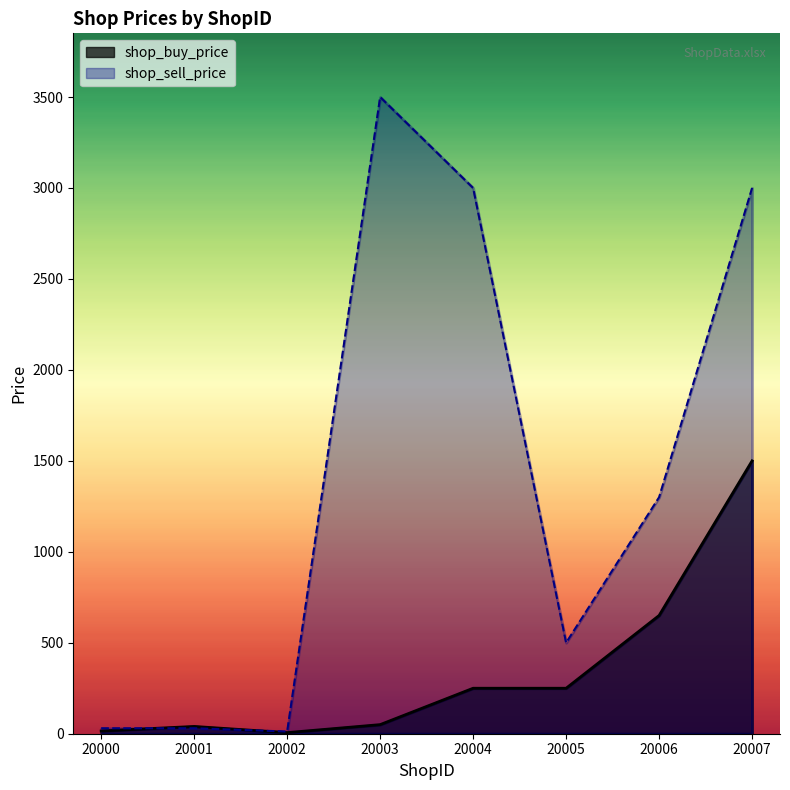

In shop_buy_price, how many points are lower than both neighbors (excluding endpoints)?

1